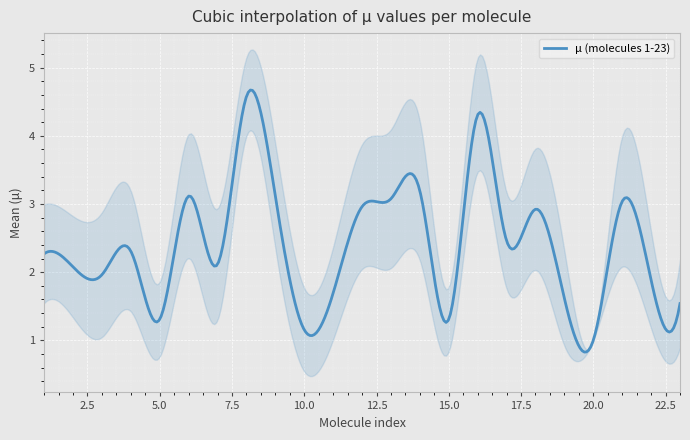

What is the sum of the values at 4 and 2?

4.4